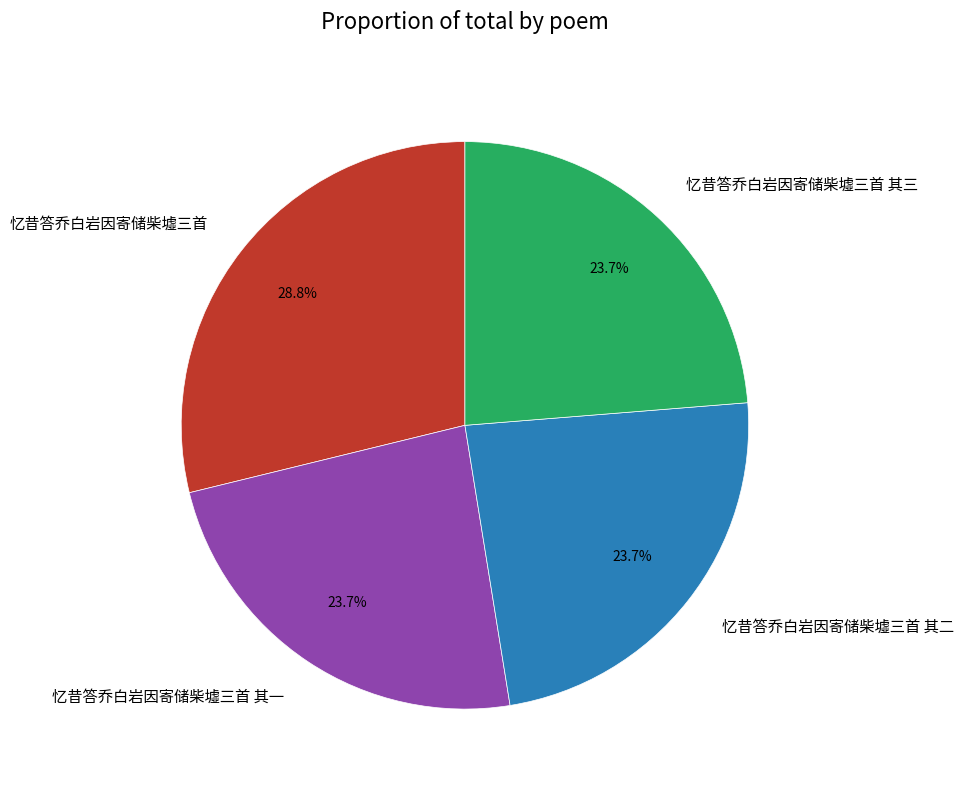

To the nearest percent, what is the average slice percentage?

25%